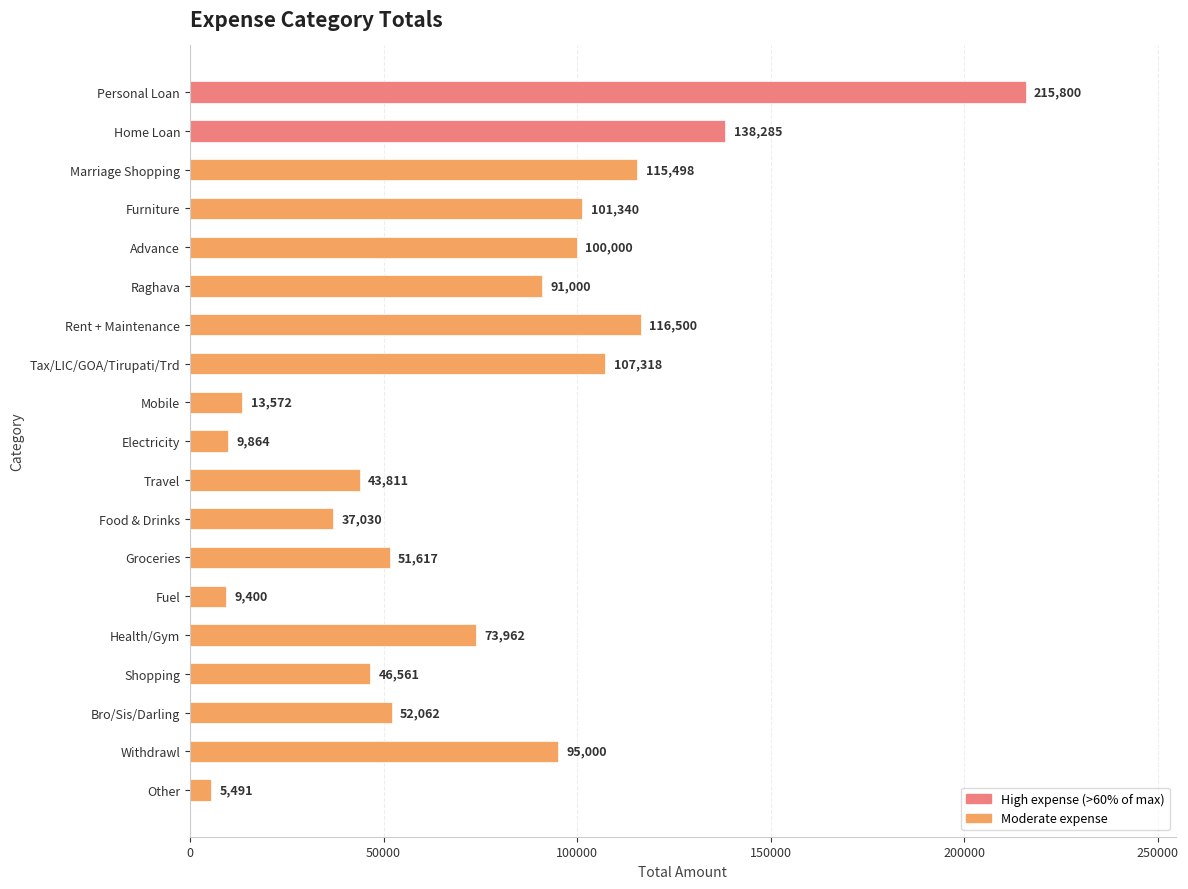

Reading bottom to top, extract all data points from this chart.

5491	95000	52062	46561	73962	9400	51617	37030	43811	9864	13572	107318	116500	91000	100000	101340	115498	138285	215800